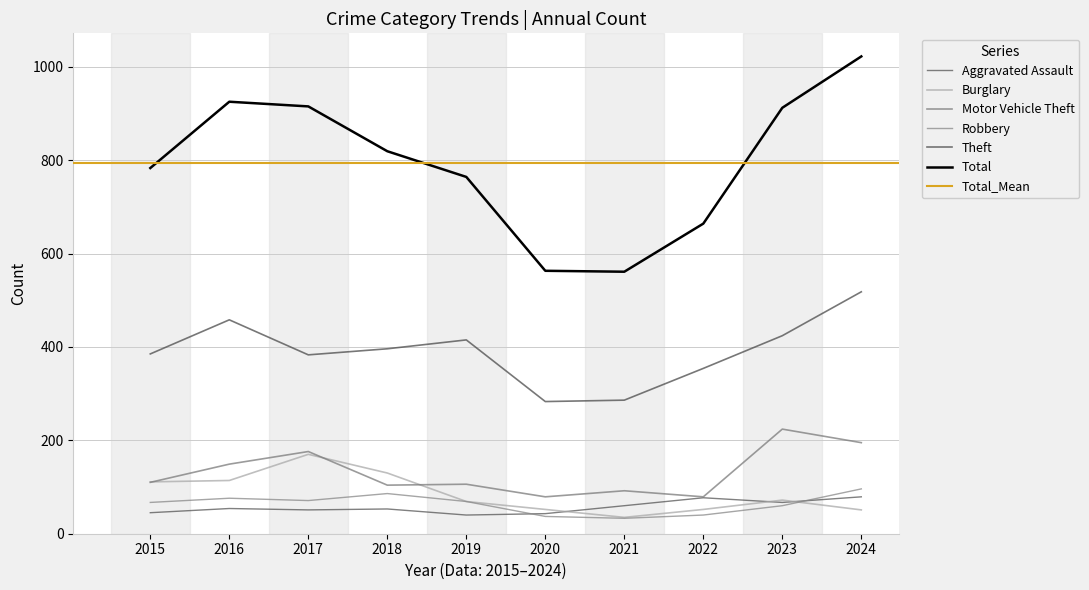

List the labels in order of Burglary value, largest first.

2017, 2018, 2016, 2015, 2023, 2019, 2020, 2022, 2024, 2021